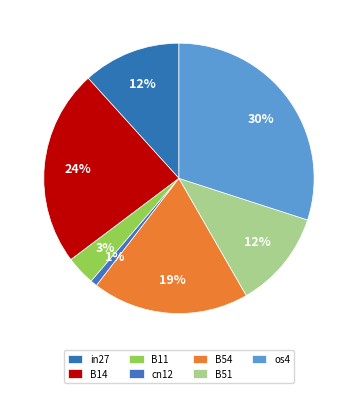

Is cn12 the majority of the pie?

No